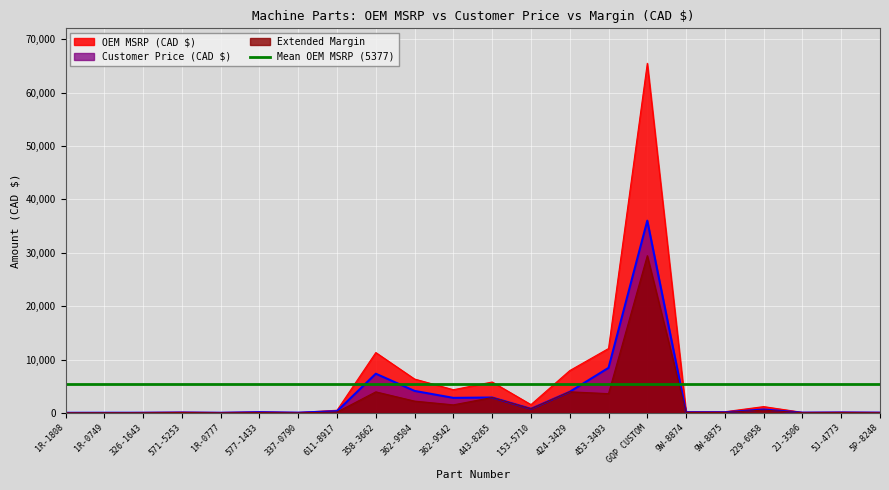

Which series has the widest spread of values?

OEM MSRP (CAD $)